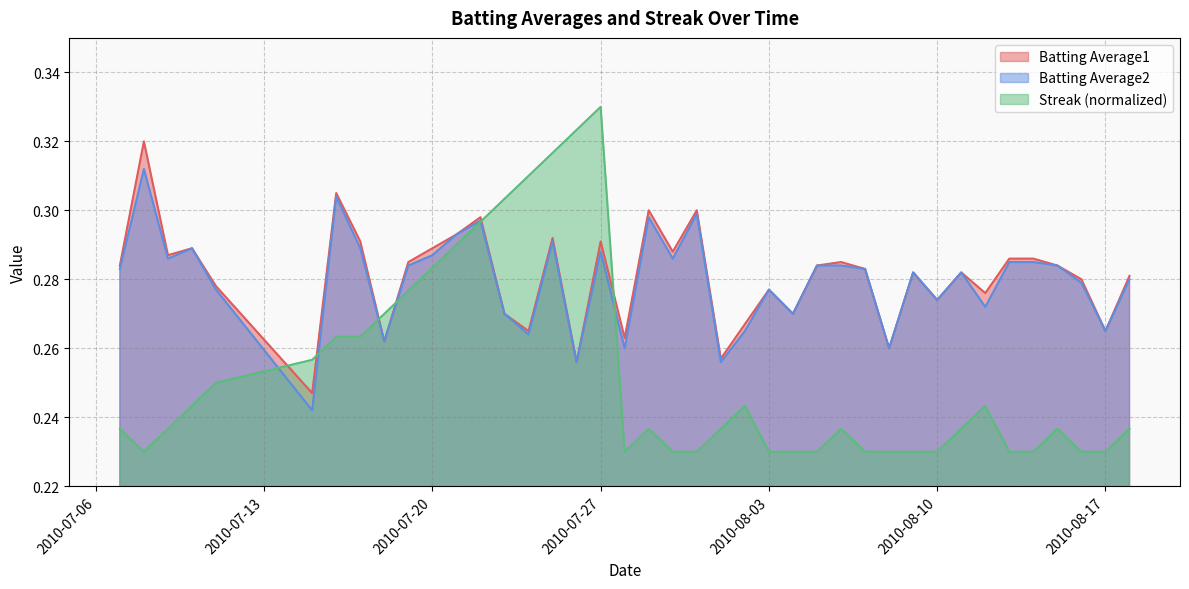

How many lines are shown in the chart?

3